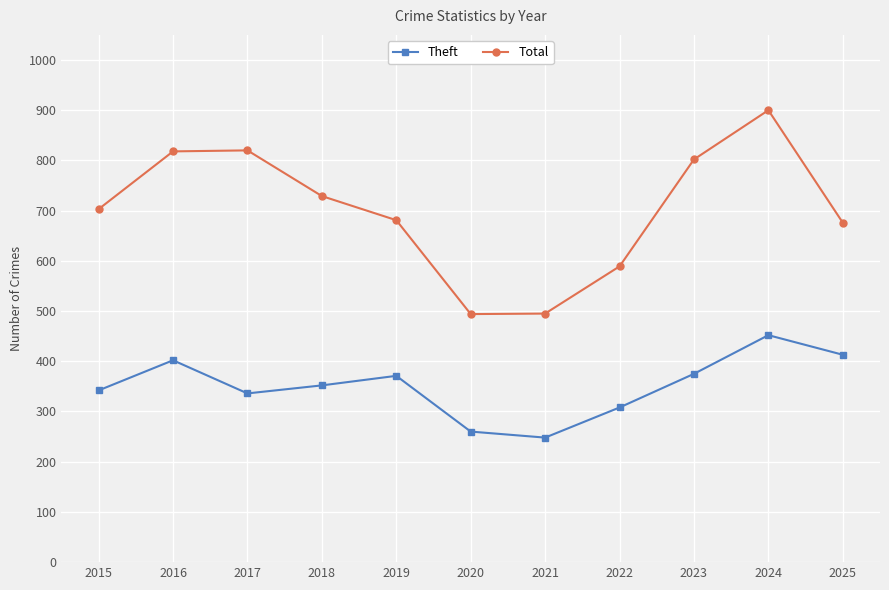

What is the total value across all series at 2022?

897